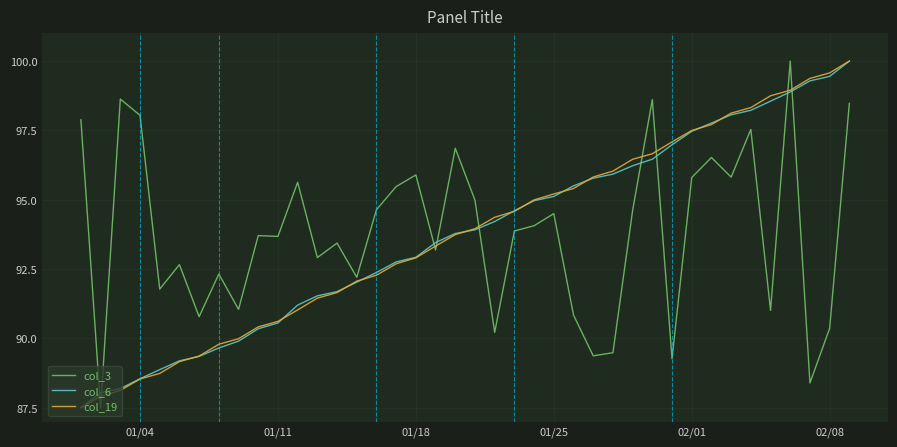

What is the maximum value shown in the chart?

100.0